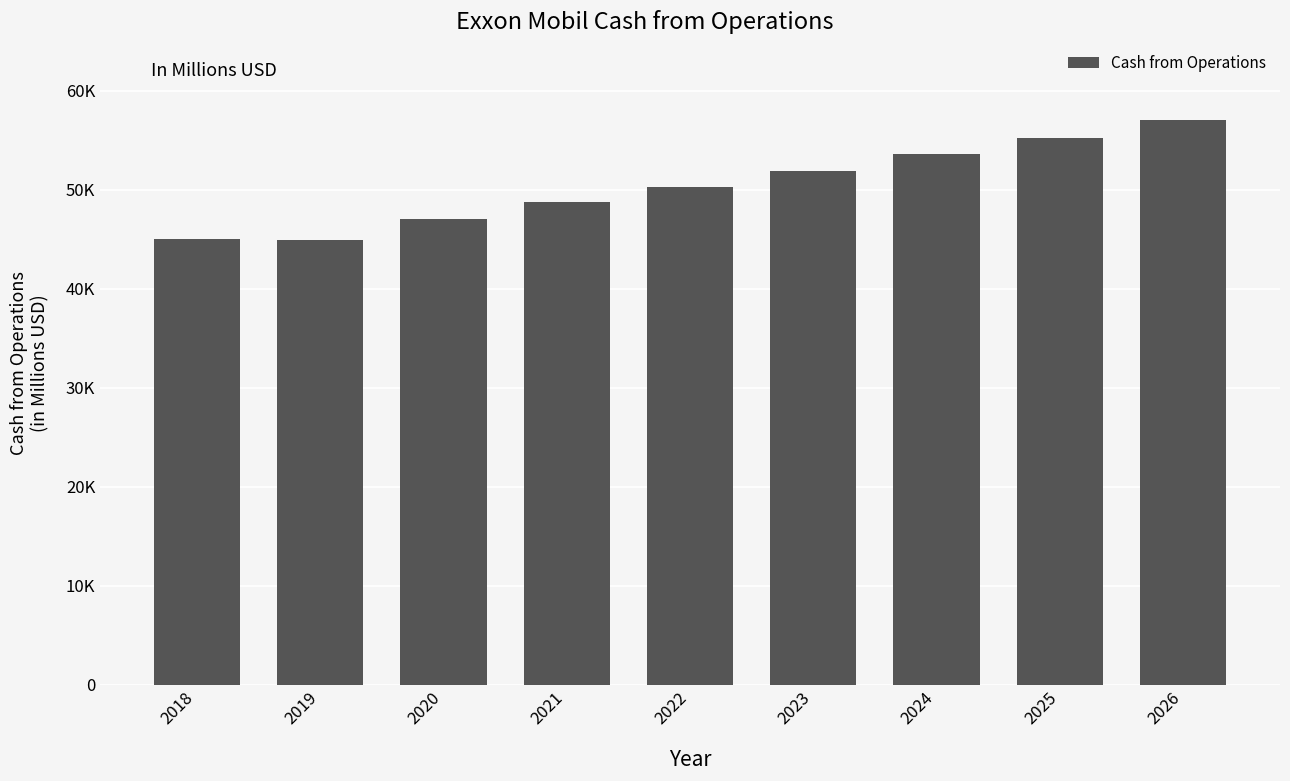

How many bars are there in total?

9